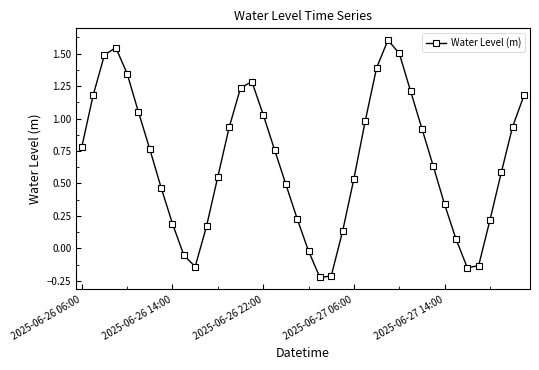

What is the maximum value shown in the chart?

1.6